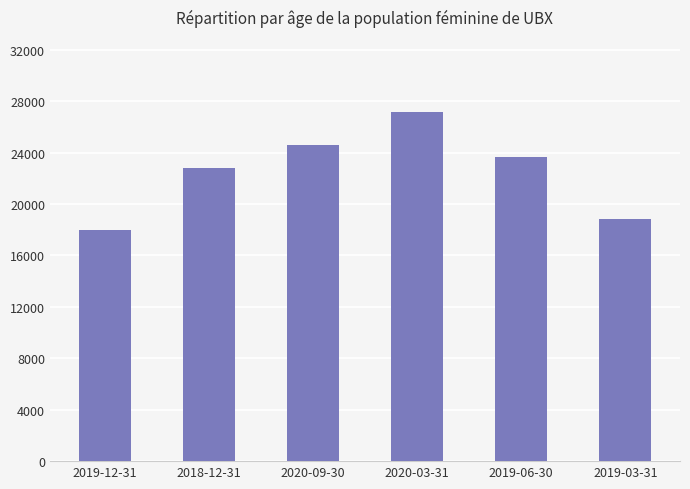

What is the label of the 4th bar from the left?

2020-03-31